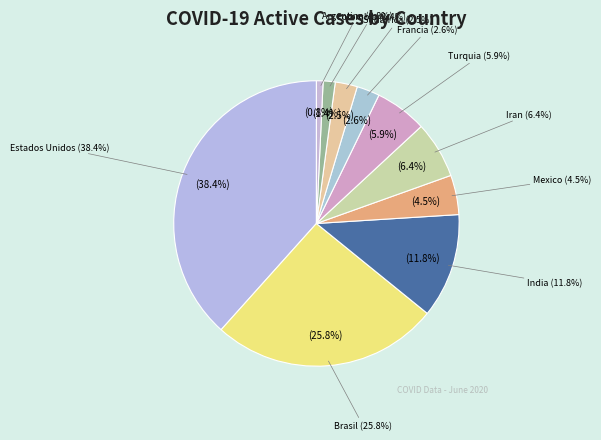

Is there a majority slice in this chart?

No